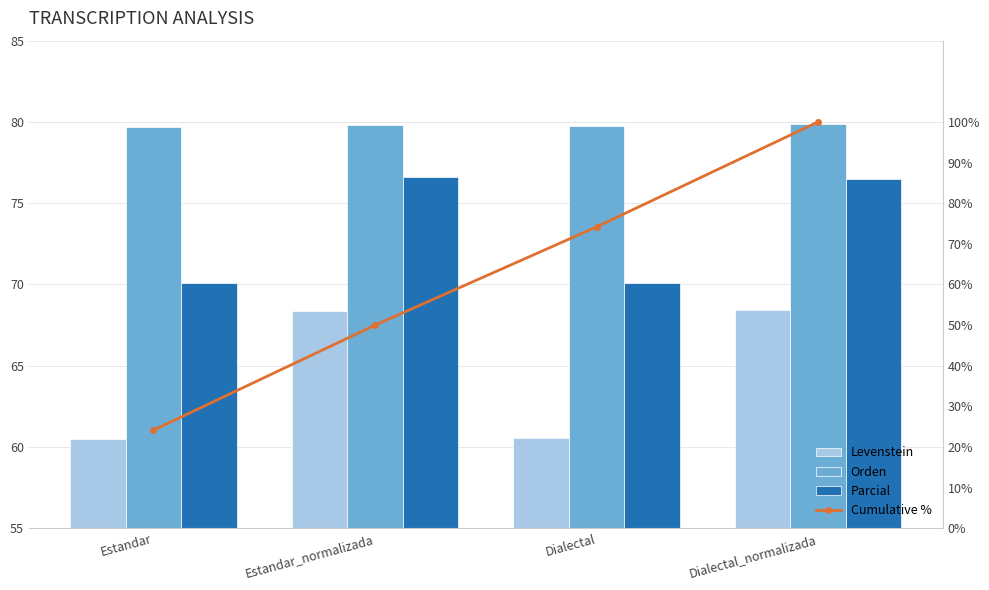

Does the chart contain stacked bars?

No